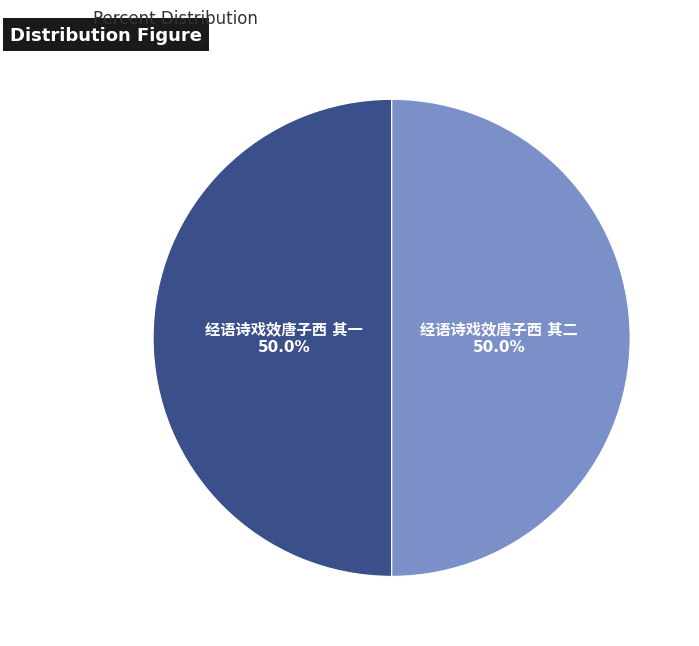

Count the number of slices in the pie.

2